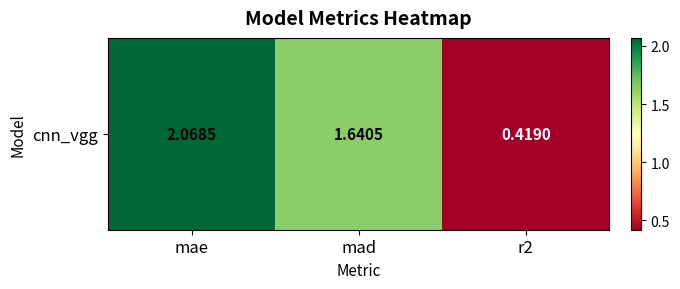

What is the greatest value displayed?

2.1